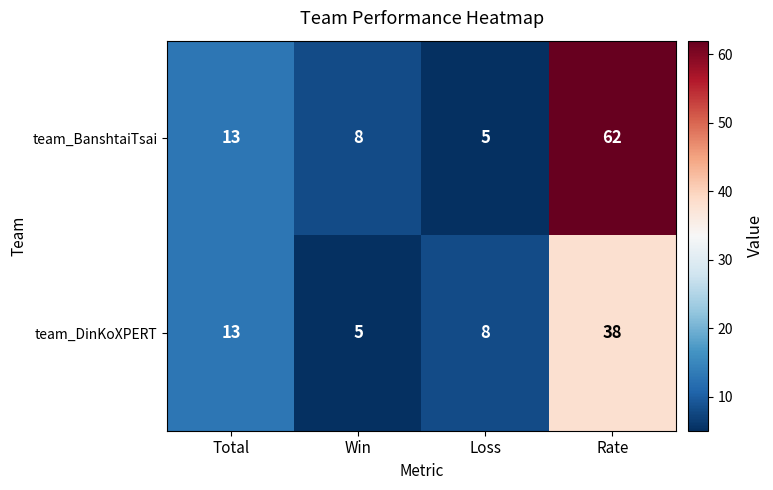

Where is team_DinKoXPERT nearest to the value 21?

Total